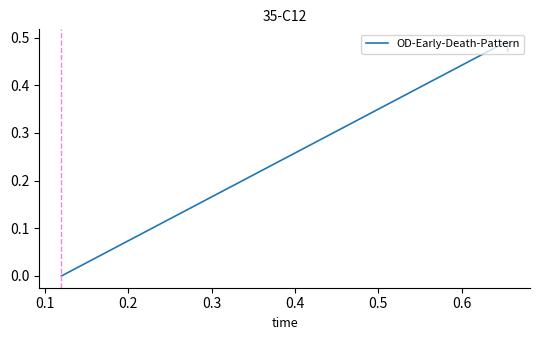

The chart shows a value of -0.2 at 0.0. True or false?

False